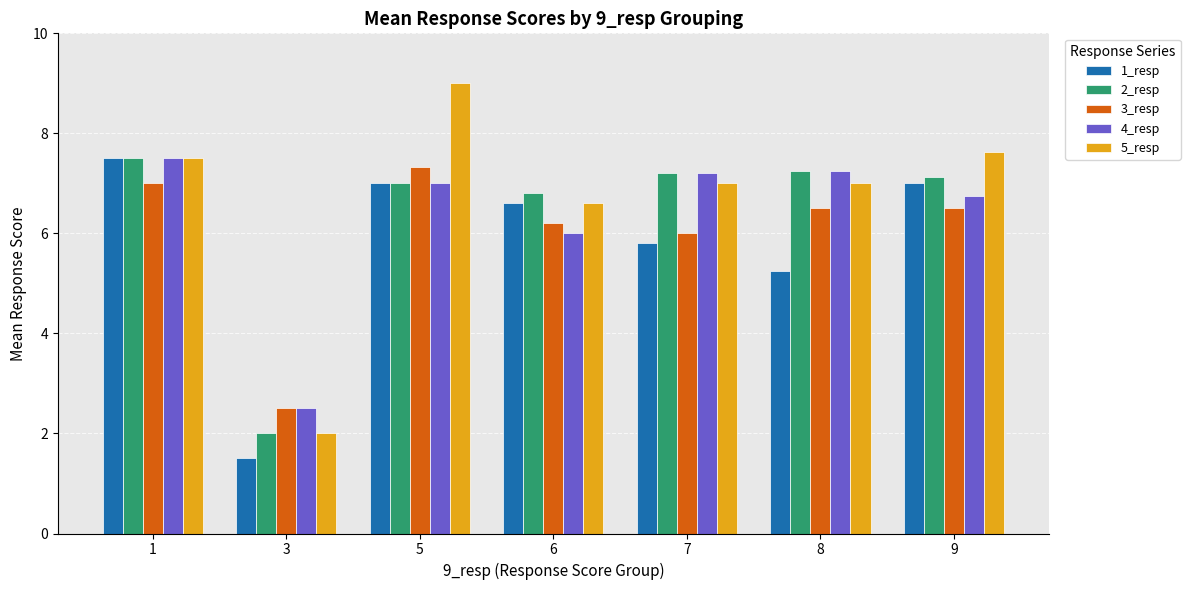

What is the spread (max minus min) of values at 5?

2.0